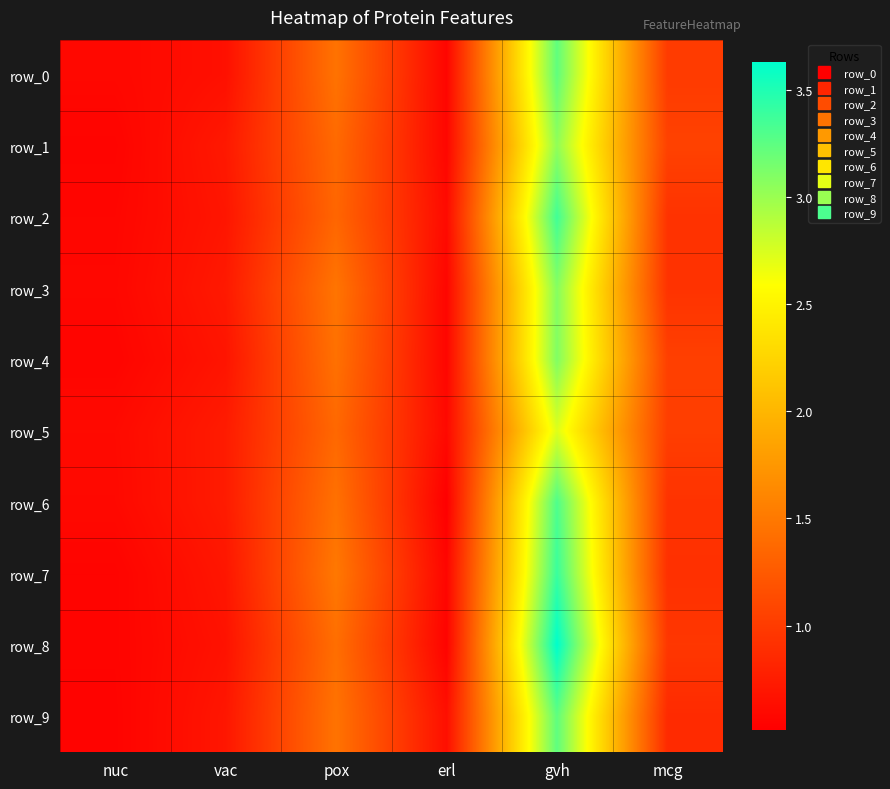

Reading left to right, extract all data points from this chart.

row_0: 0.6	0.7	1.5	0.6	3.2	1.0
row_1: 0.6	0.7	1.4	0.6	3.0	1.1
row_2: 0.6	0.7	1.3	0.6	3.4	0.9
row_3: 0.6	0.7	1.5	0.6	3.1	0.9
row_4: 0.6	0.7	1.4	0.6	3.1	1.0
row_5: 0.6	0.7	1.4	0.6	2.7	1.0
row_6: 0.6	0.7	1.4	0.5	3.3	0.9
row_7: 0.6	0.7	1.5	0.6	3.4	0.9
row_8: 0.6	0.7	1.4	0.5	3.6	1.0
row_9: 0.5	0.7	1.5	0.6	3.2	0.9